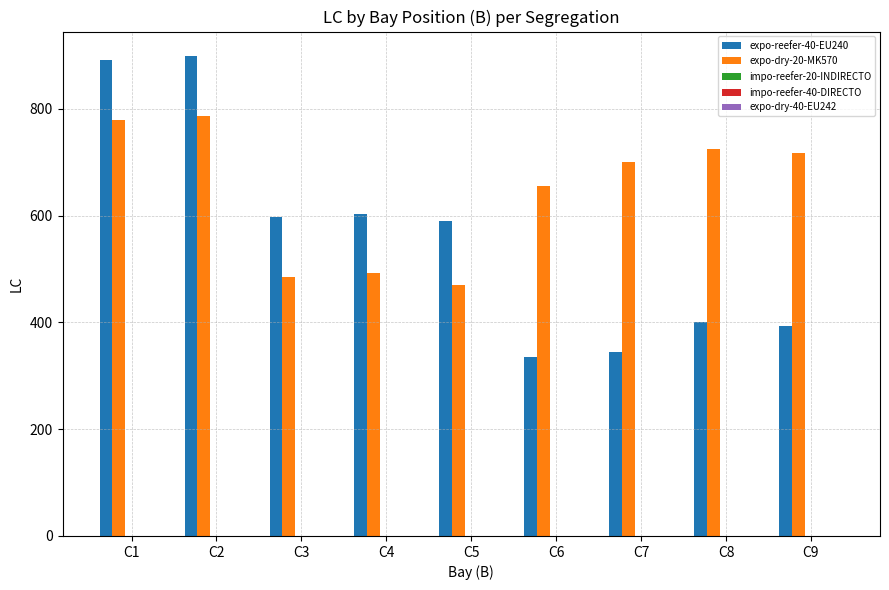

Which series has the largest total across all categories?

expo-dry-20-MK570